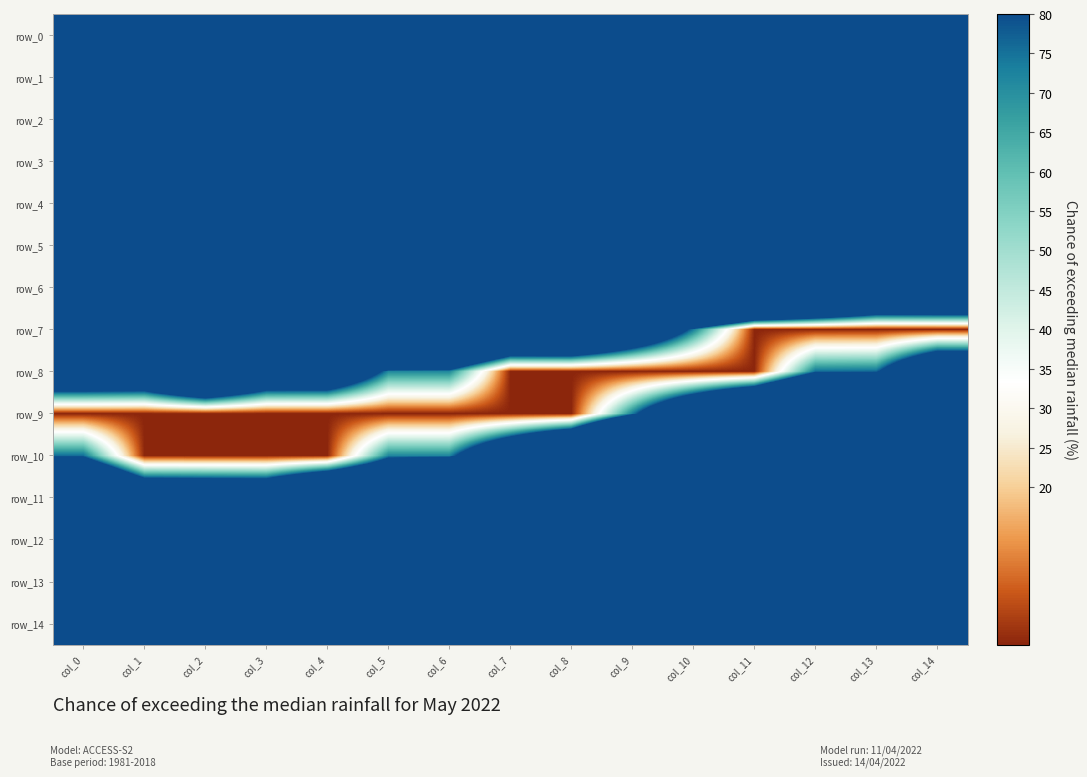

How many categories are shown in the chart?

15